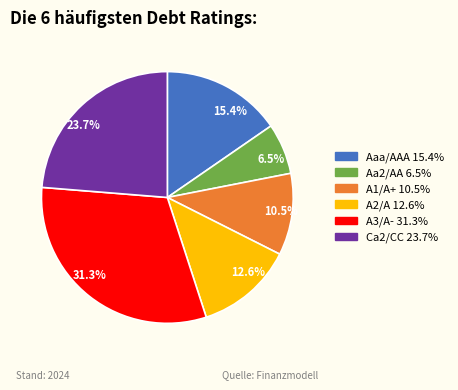

What is the total percentage of A1/A+ and A3/A-?

41.8%